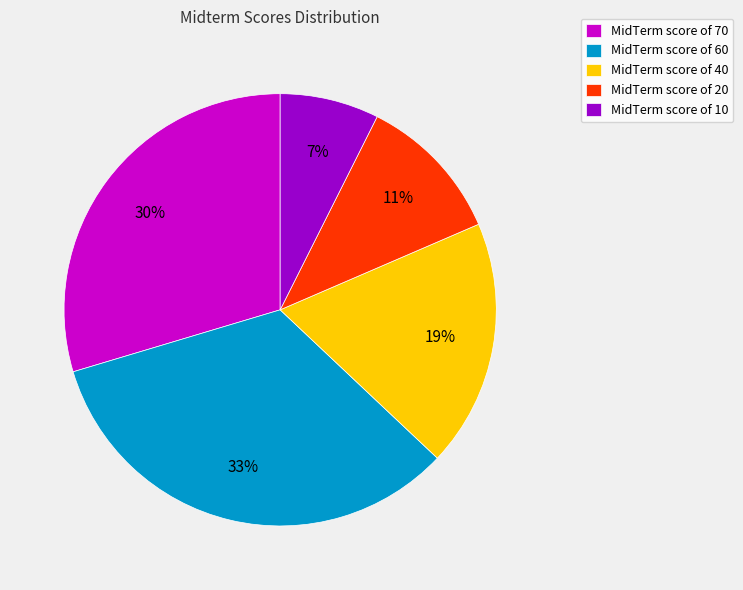

To the nearest percent, what percentage of the pie is MidTerm score of 10?

7%